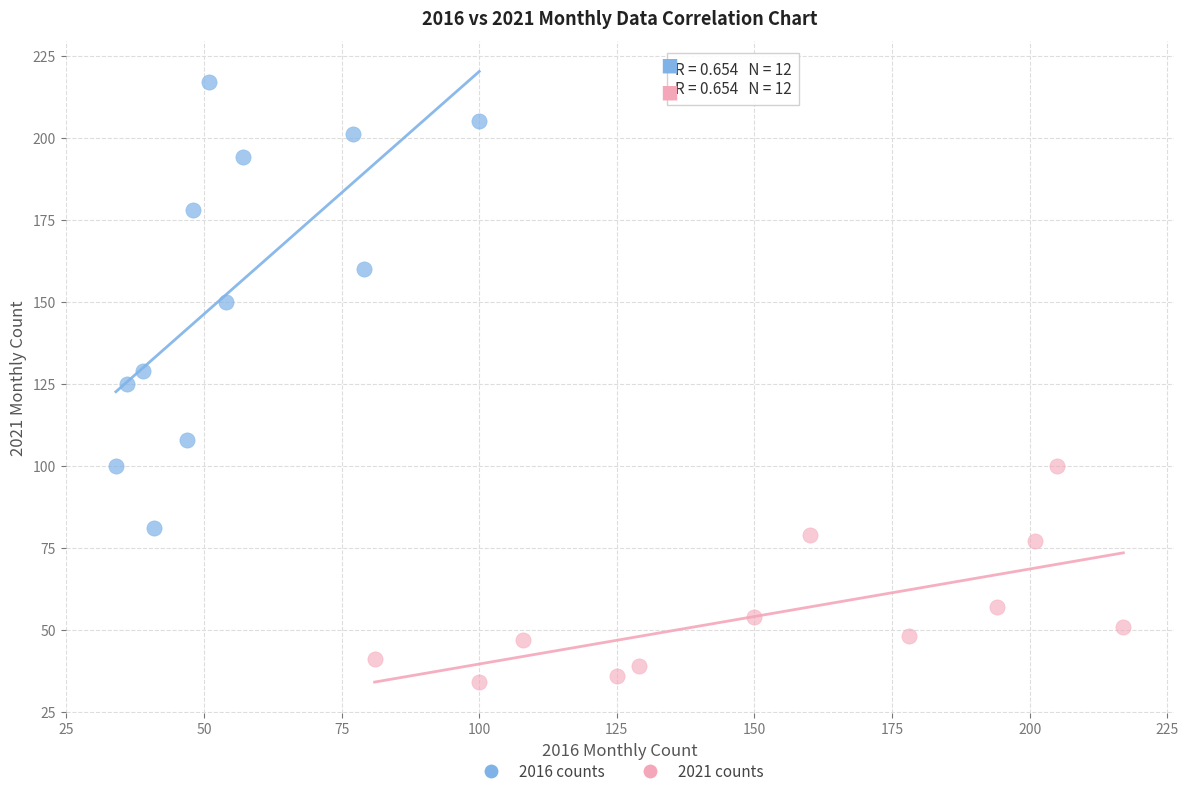

Which series has the widest spread of Y values?

2016 counts